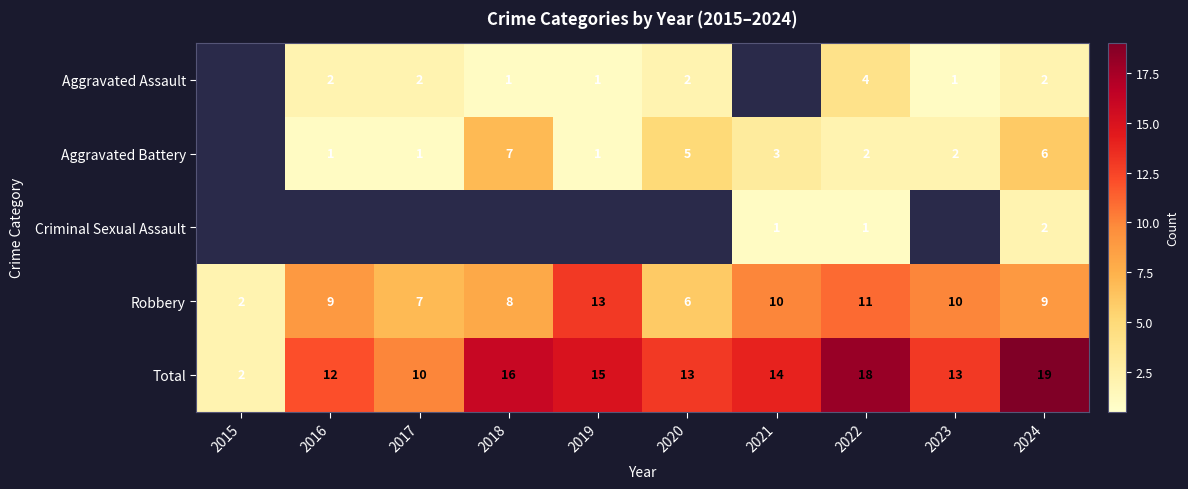

Which has a higher value, 2022 or 2017?

2022